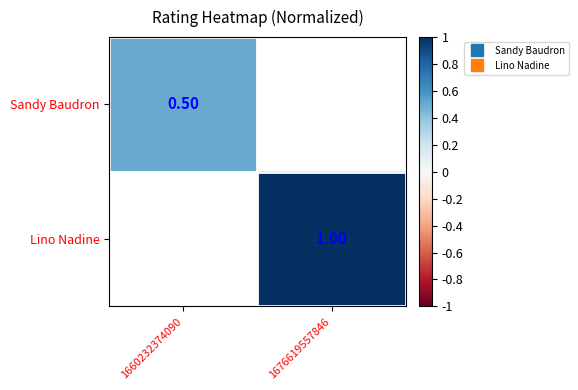

At which category does the chart reach its minimum across all series?

1660232374090